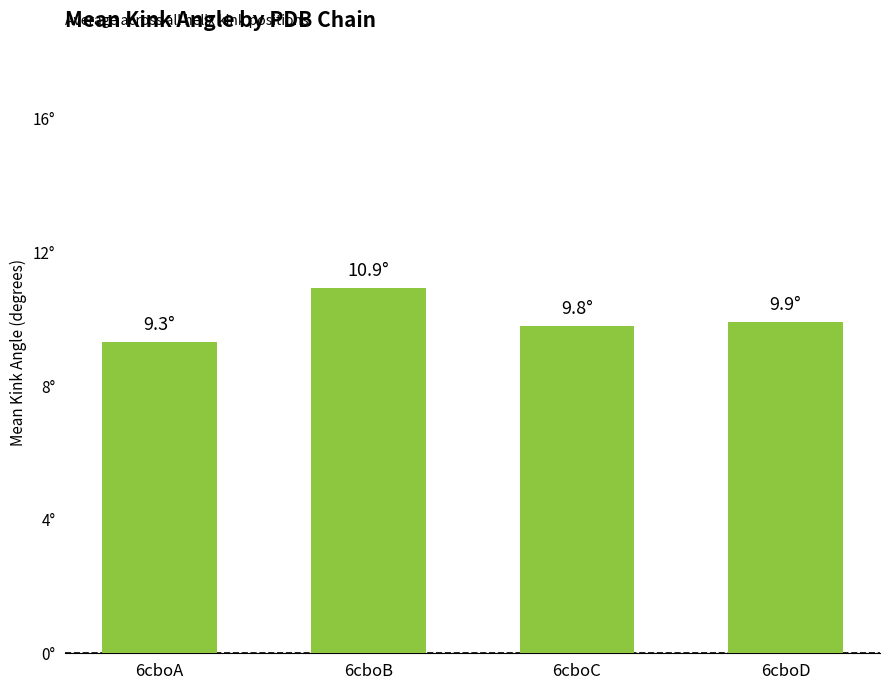

What is the maximum value shown in the chart?

10.9